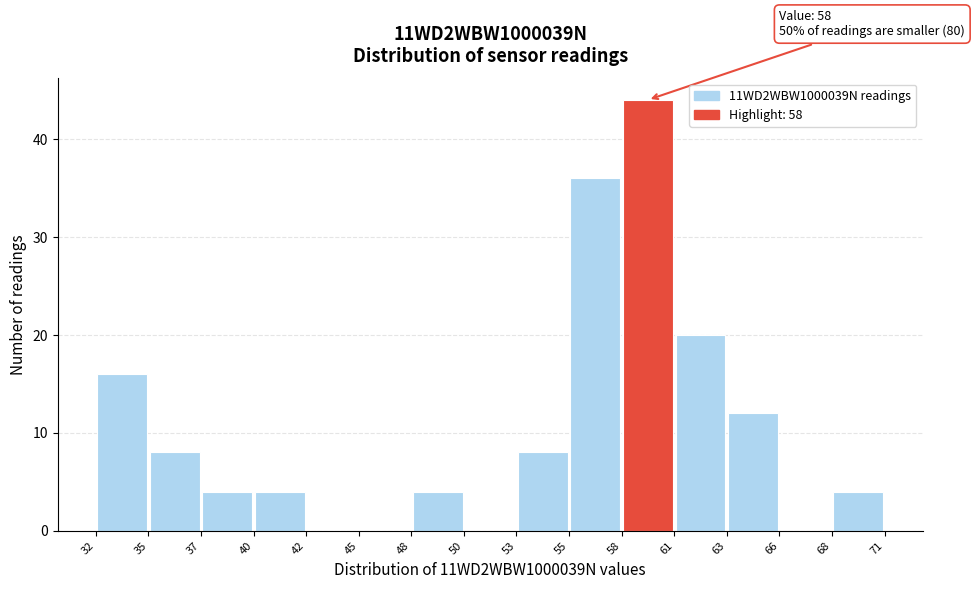

Over which range of the x-axis is the bar tallest?

58 to 61